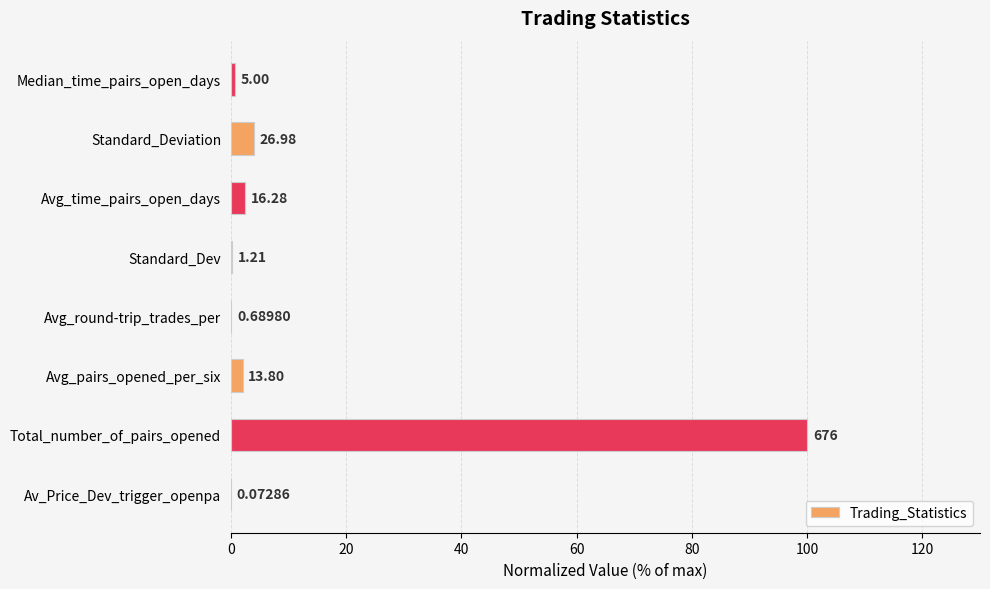

Does the chart contain stacked bars?

No